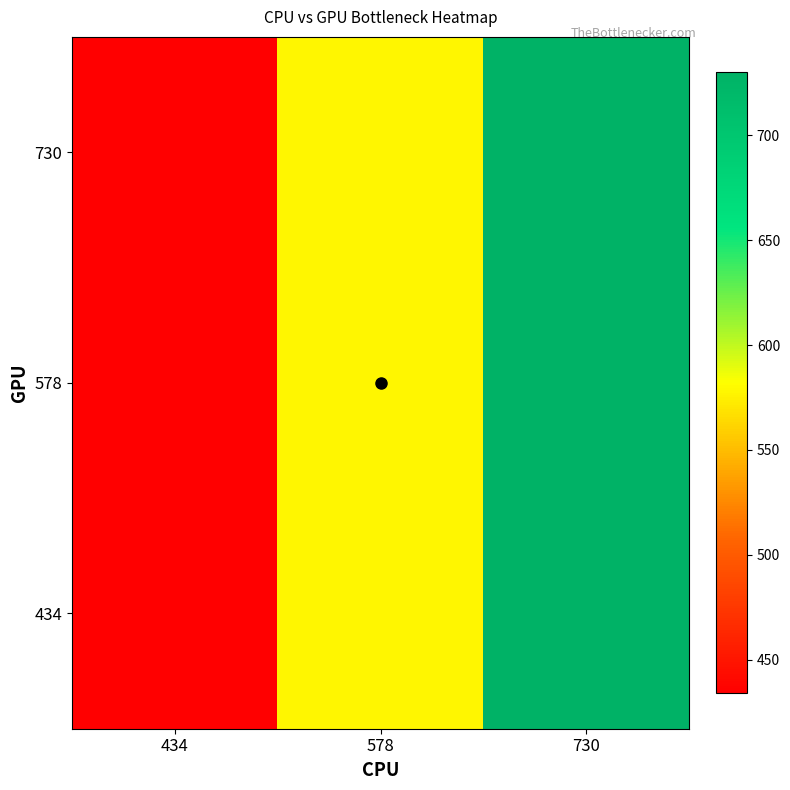

Rank the series by their maximum value, from lowest to highest.

434, 578, 730